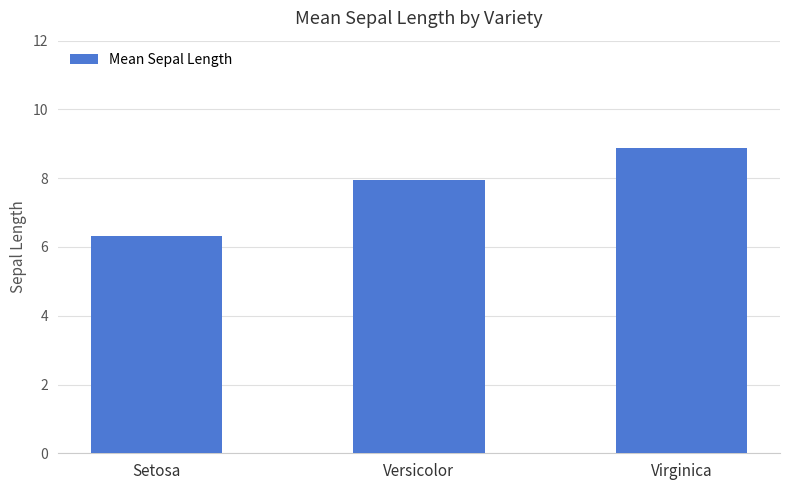

Between Virginica and Versicolor, which is larger?

Virginica